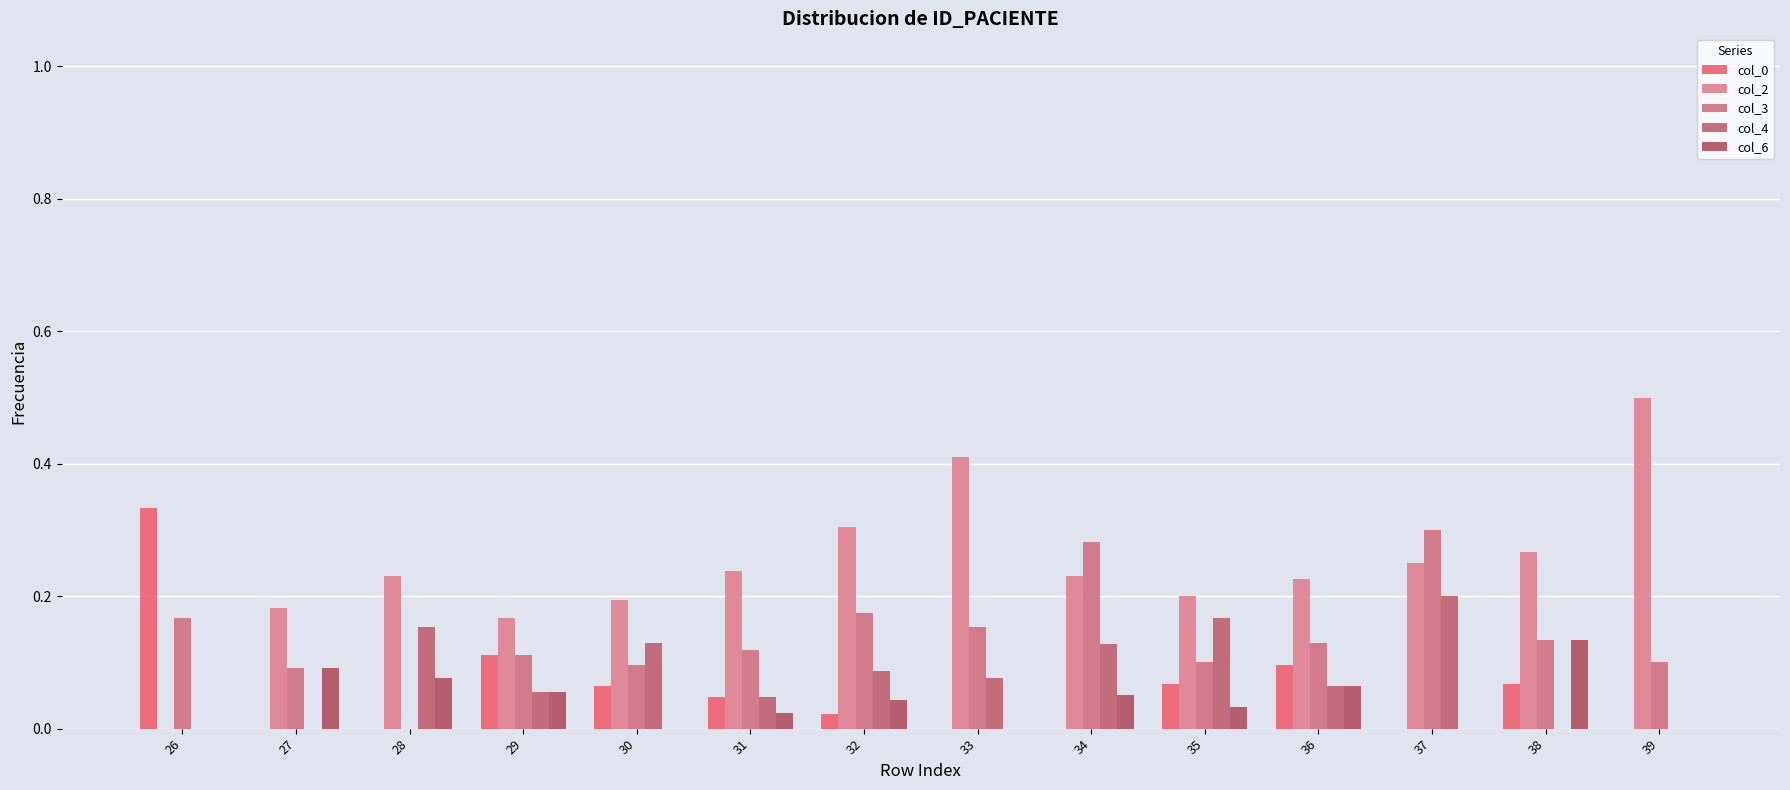

At which label does col_4 reach its peak?

37